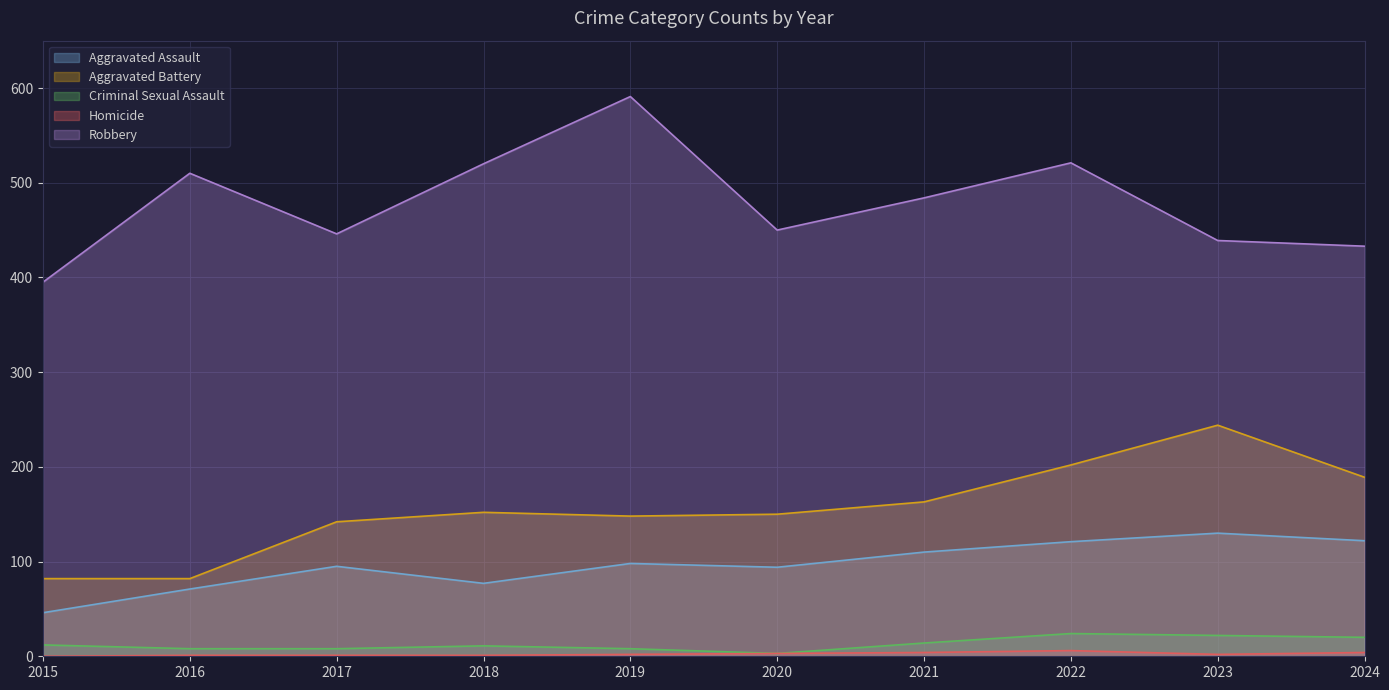

How many categories are shown in the chart?

10